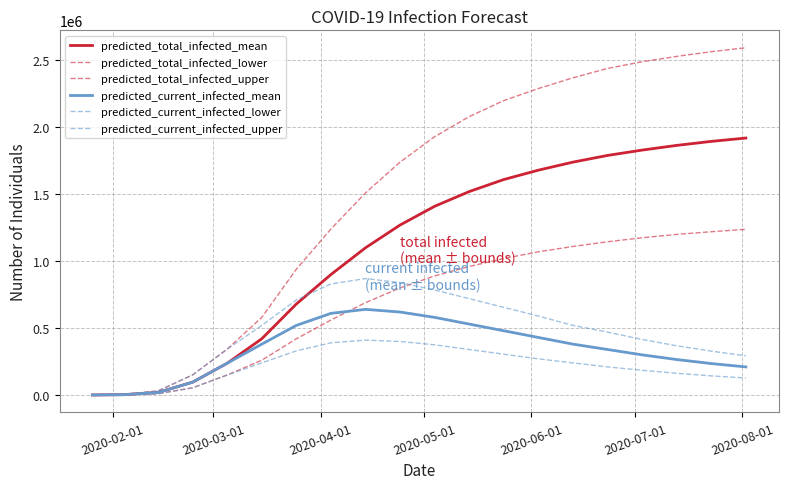

What is the label of the 7th point from the left?

2020-08-01